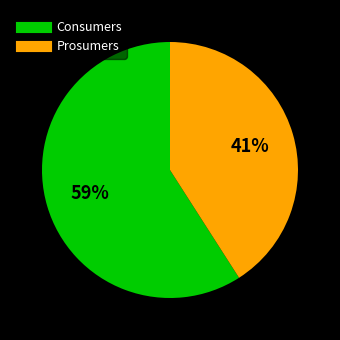

Which has a higher value, Consumers or Prosumers?

Consumers